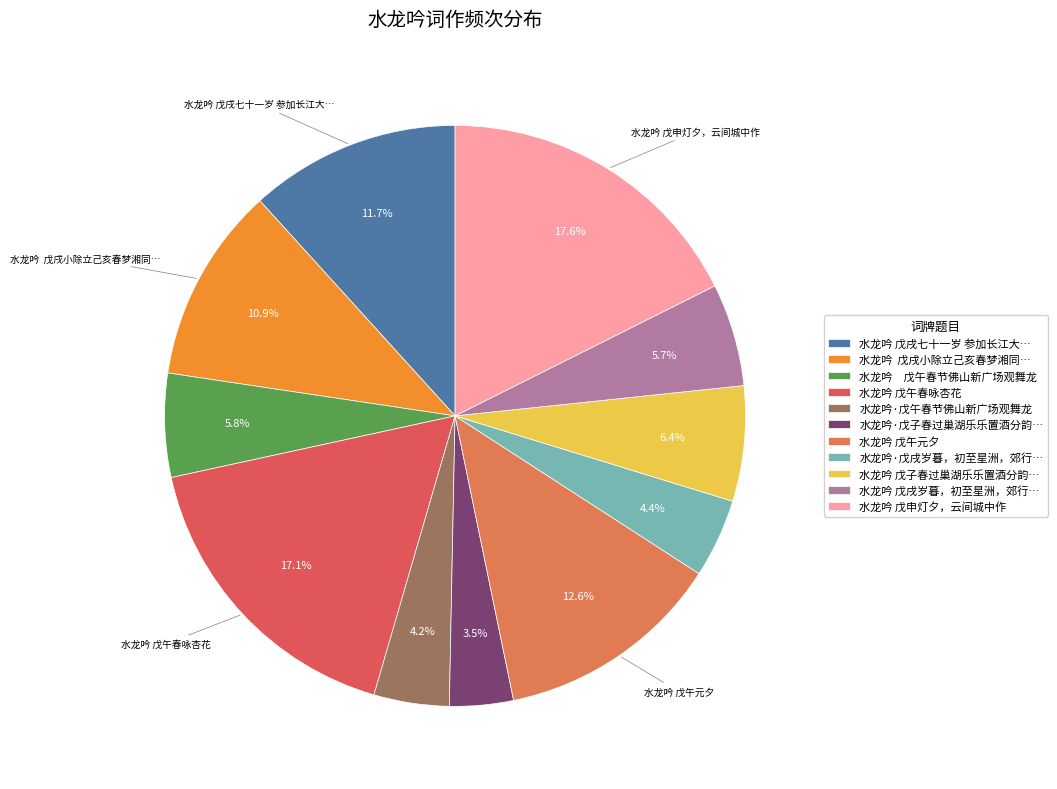

Is there a majority slice in this chart?

No